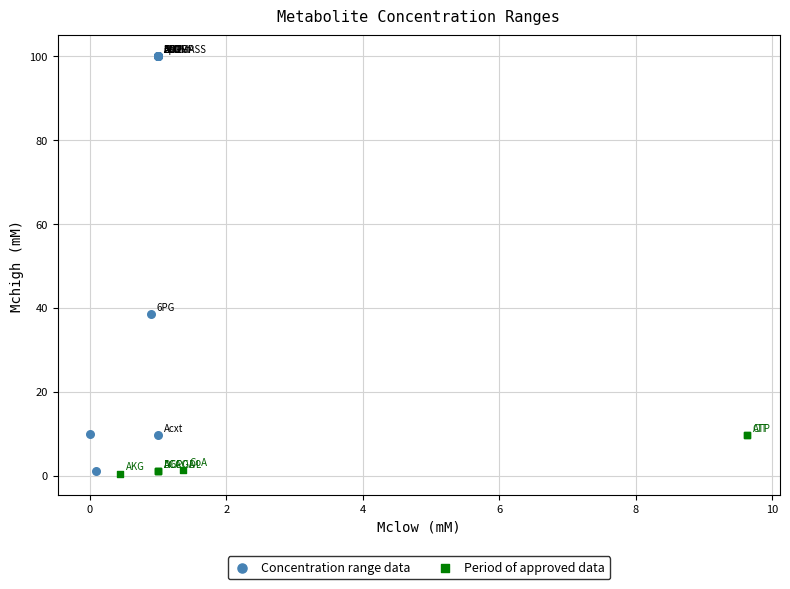

What are all the series names shown in the legend?

Concentration range data, Period of approved data